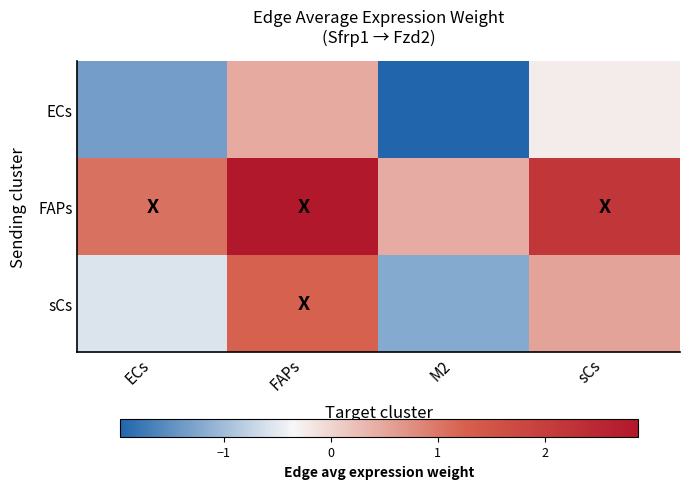

What is the total value across all series at sCs?

2.5